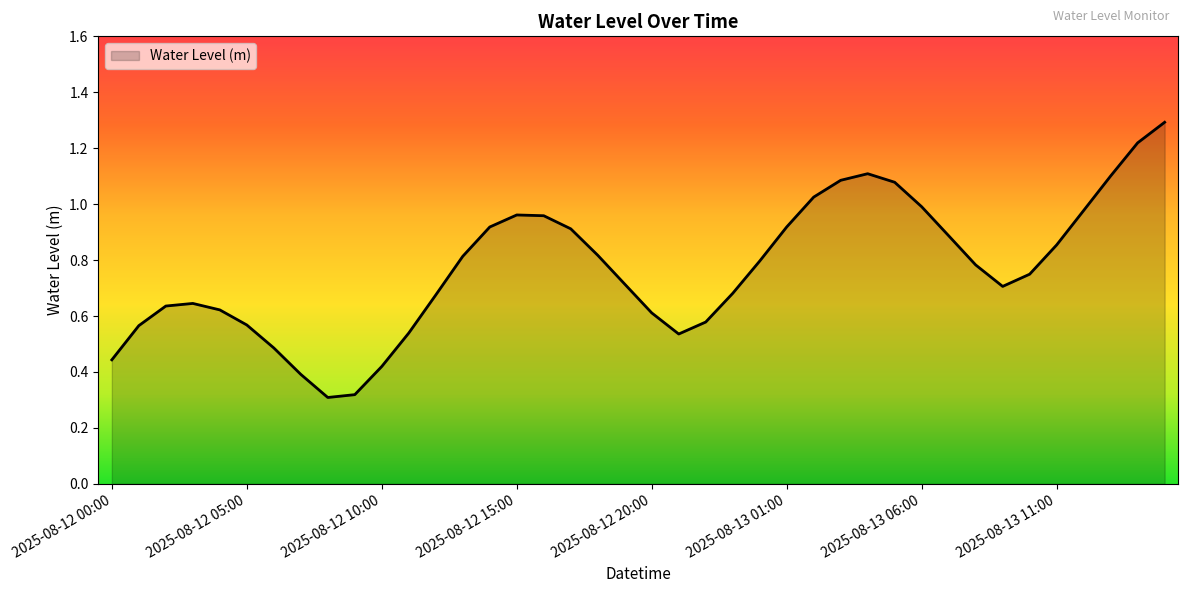

What is the maximum value shown in the chart?

1.3